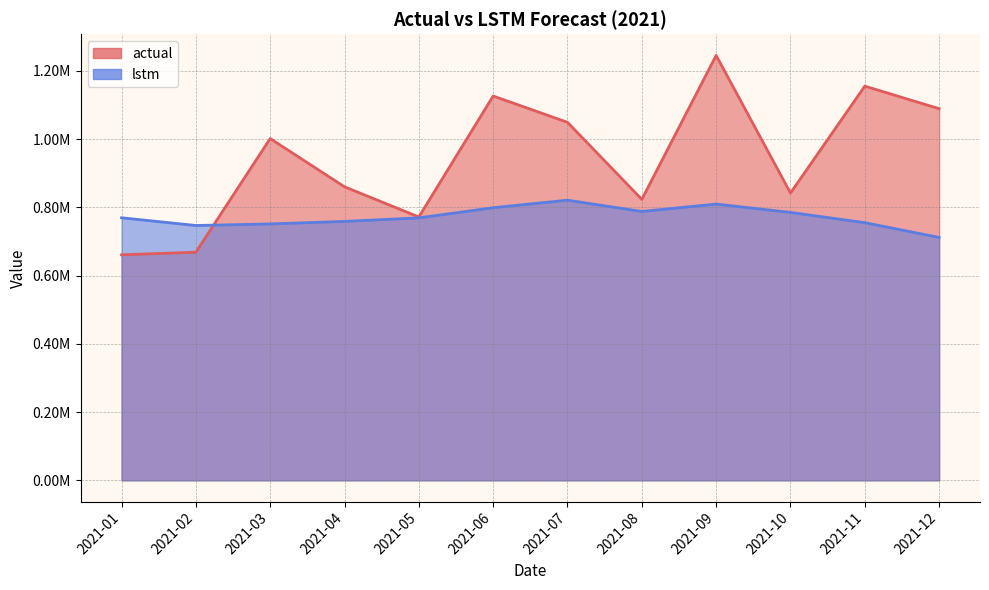

What is the difference between the second highest and second lowest values in the lstm series?

62786.4